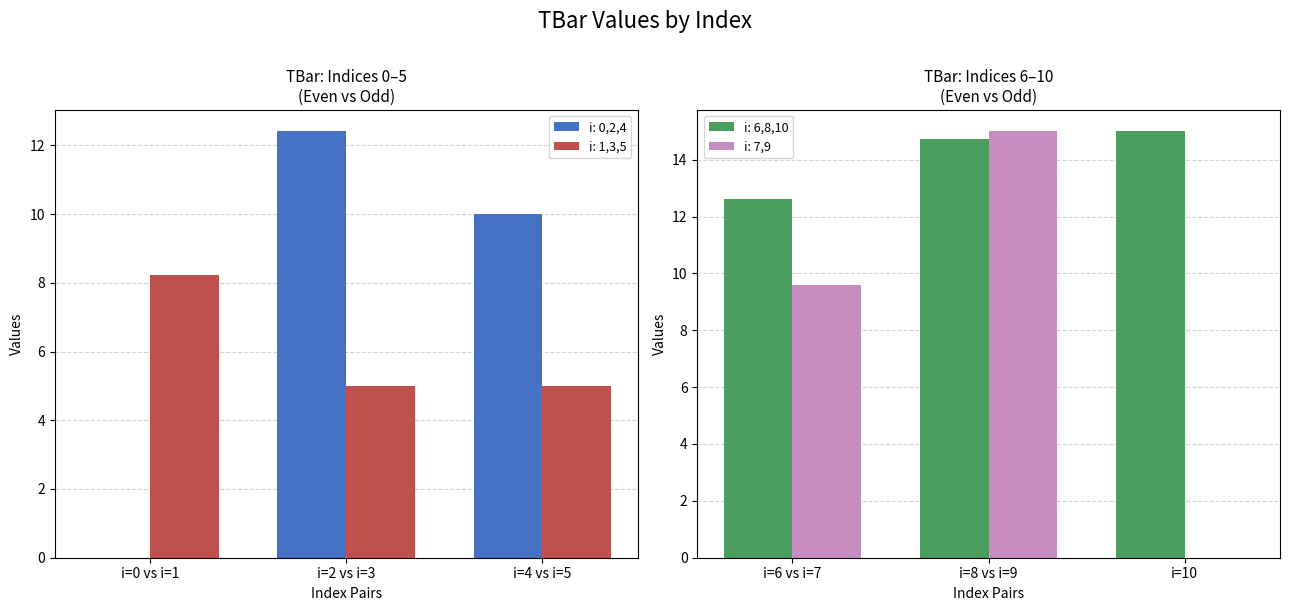

What is the difference between the values at 9 and 4?

5.0